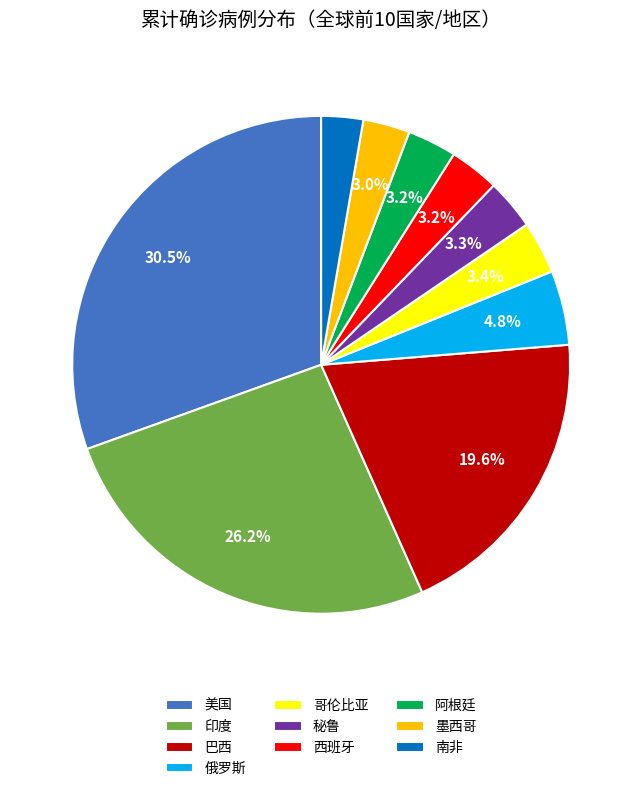

To the nearest percent, what is the difference between the 西班牙 and 印度 slice percentages?

23%